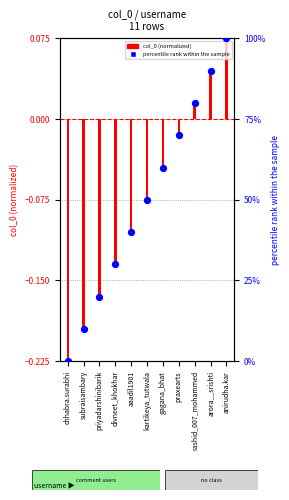

Between aaadil1901 and rashid_007_mohammed, which is larger?

rashid_007_mohammed